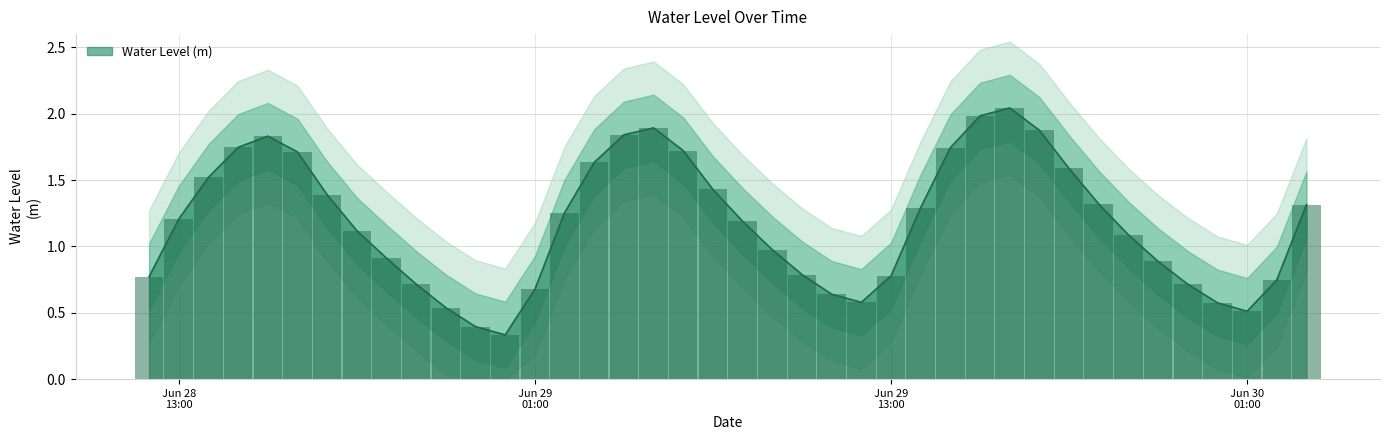

List the labels in order of value, smallest first.

2024-06-29 00:00:00, 2024-06-28 23:00:00, 2024-06-30 01:00:00, 2024-06-28 22:00:00, 2024-06-30 00:00:00, 2024-06-29 12:00:00, 2024-06-29 11:00:00, 2024-06-29 01:00:00, 2024-06-29 23:00:00, 2024-06-28 21:00:00, 2024-06-30 02:00:00, 2024-06-28 12:00:00, 2024-06-29 13:00:00, 2024-06-29 10:00:00, 2024-06-29 22:00:00, 2024-06-28 20:00:00, 2024-06-29 09:00:00, 2024-06-29 21:00:00, 2024-06-28 19:00:00, 2024-06-29 08:00:00, 2024-06-28 13:00:00, 2024-06-29 02:00:00, 2024-06-29 14:00:00, 2024-06-30 03:00:00, 2024-06-29 20:00:00, 2024-06-28 18:00:00, 2024-06-29 07:00:00, 2024-06-28 14:00:00, 2024-06-29 19:00:00, 2024-06-29 03:00:00, 2024-06-28 17:00:00, 2024-06-29 06:00:00, 2024-06-29 15:00:00, 2024-06-28 15:00:00, 2024-06-28 16:00:00, 2024-06-29 04:00:00, 2024-06-29 18:00:00, 2024-06-29 05:00:00, 2024-06-29 16:00:00, 2024-06-29 17:00:00